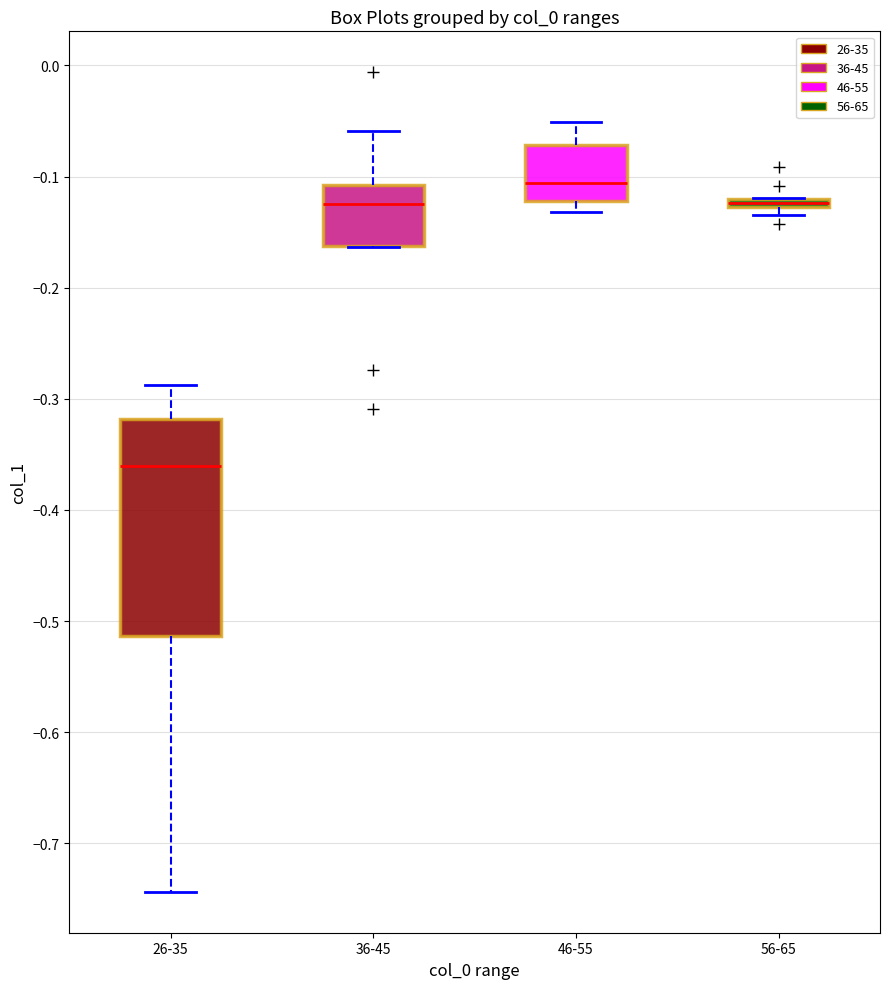

Where does the median line of the box for 36-45 sit on the y-axis? The values are not printed on the chart, so give them approximately, as read against the axis.

-0.12